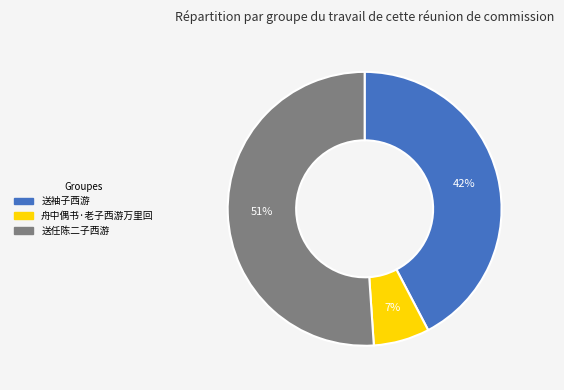

How many segments does this pie chart have?

3